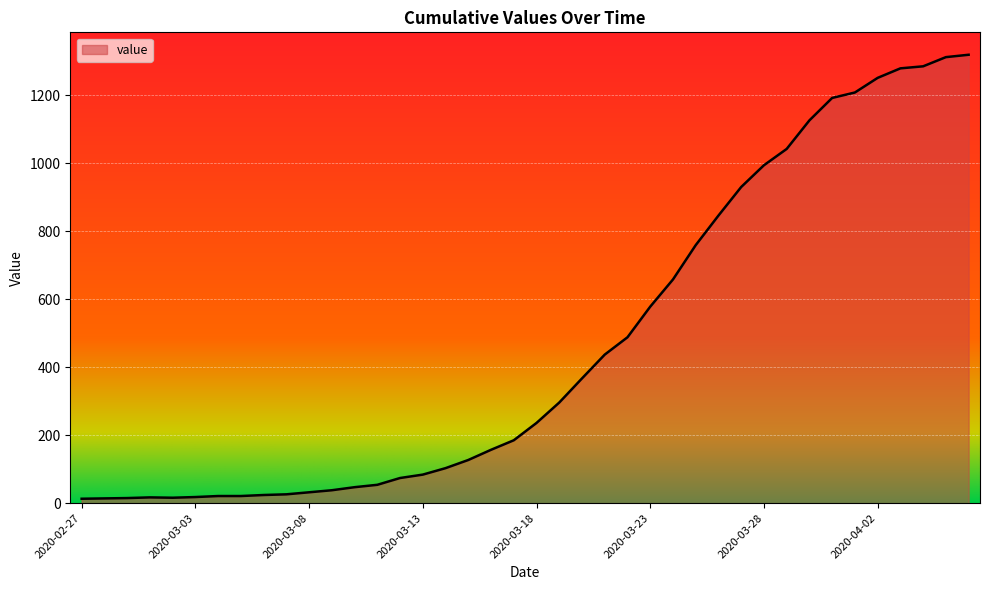

What is the difference between the maximum and minimum values?

1306